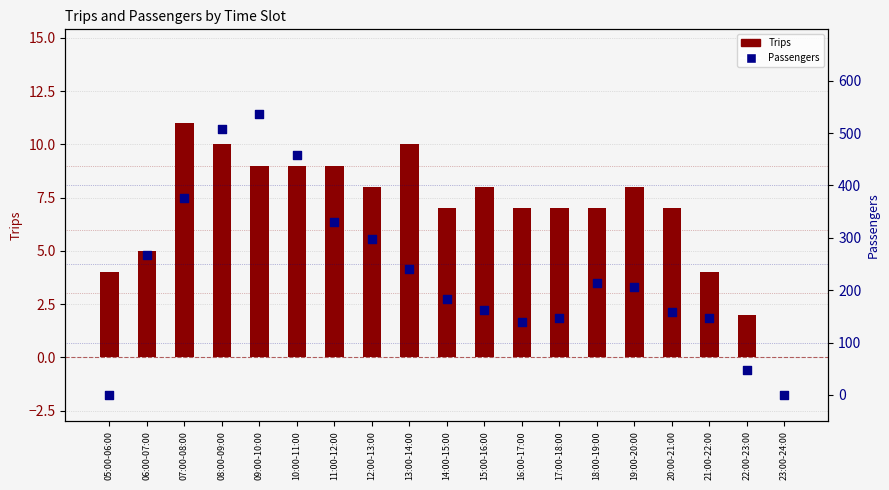

Which series has the largest total across all categories?

Passengers